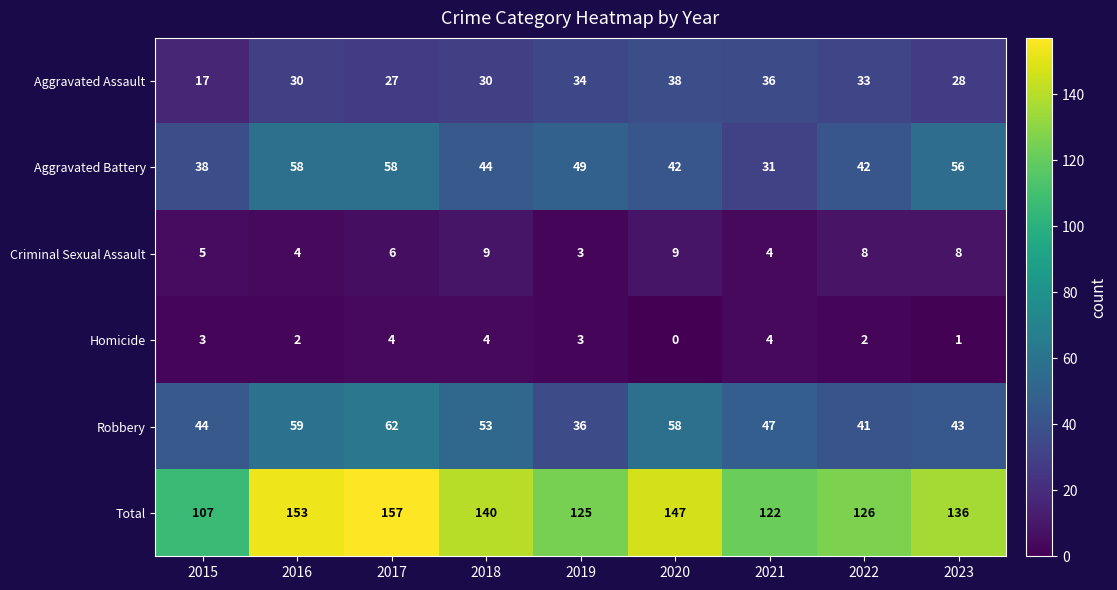

Count the Homicide values in the range 2 to 4.

7